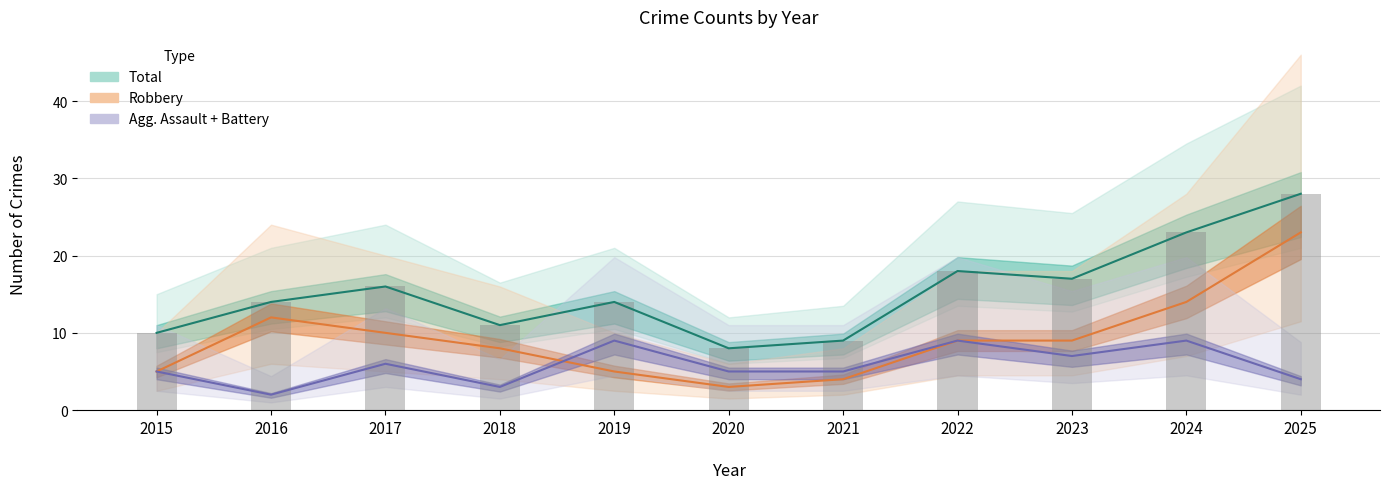

What is the sum of the Robbery values at 2022 and 2020?

12